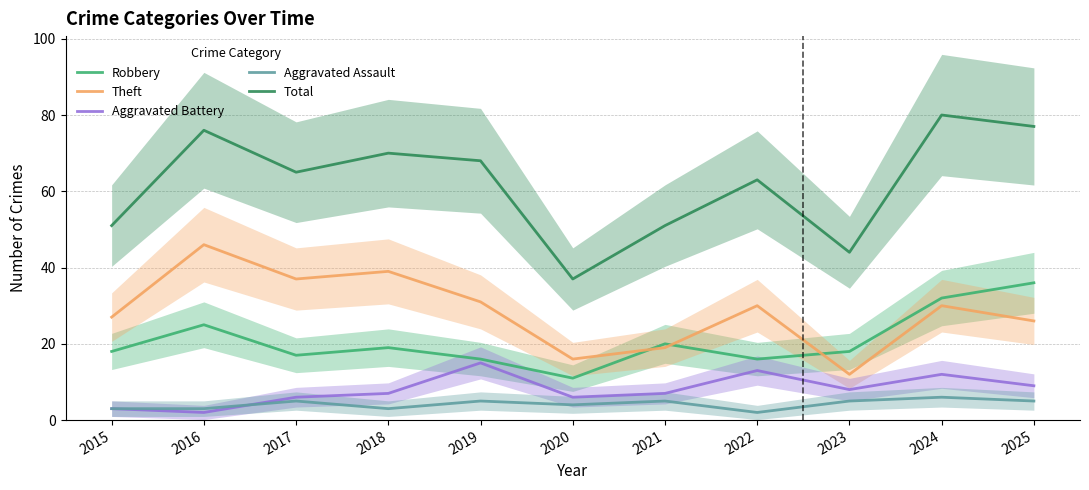

Count the number of data series in this chart.

5